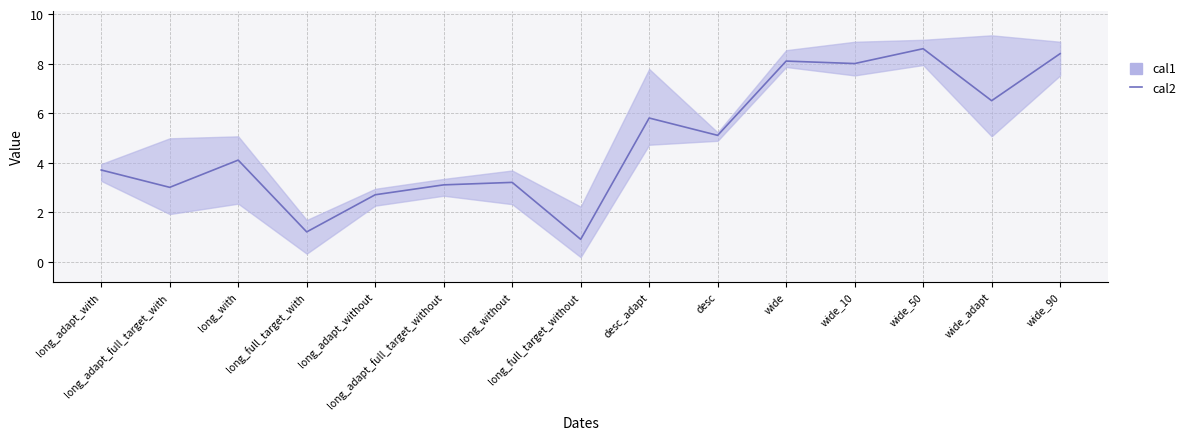

What is the highest value of the cal2 series?

8.6